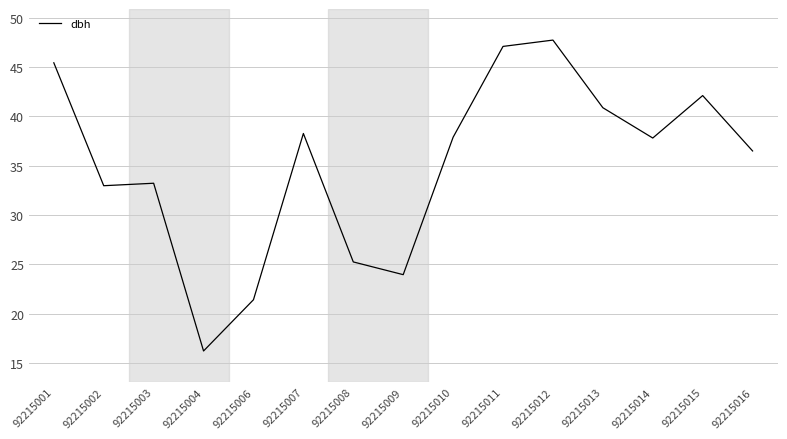

What is the approximate value at 92215004?

16.2